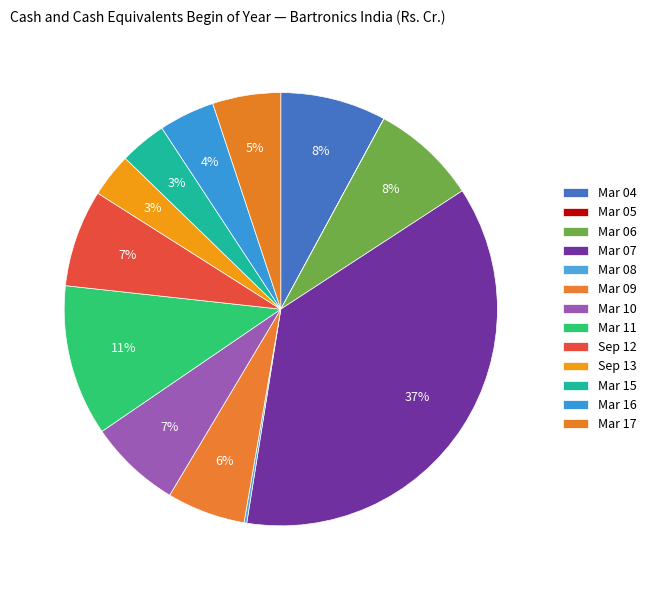

To the nearest percent, what percentage of the pie is Mar 07?

37%